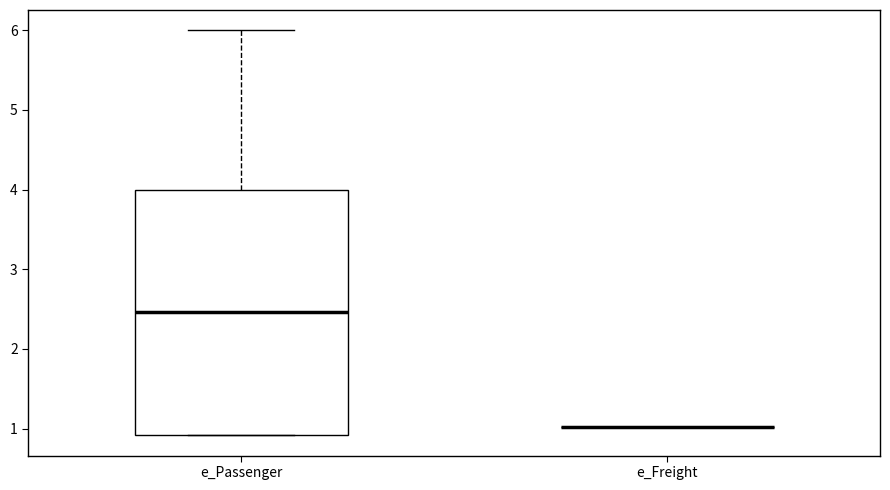

Reading left to right, read every box against the y-axis: the position of its median line, the range the box covers, and the ends of its whiskers. The values are not printed on the chart, so give them approximately, as read against the axis.

e_Passenger: median 2.5, box 0.9 to 4.0, whiskers 0.9 to 6.0
e_Freight: box collapsed to a line at 1.0, whiskers 1.0 to 1.0